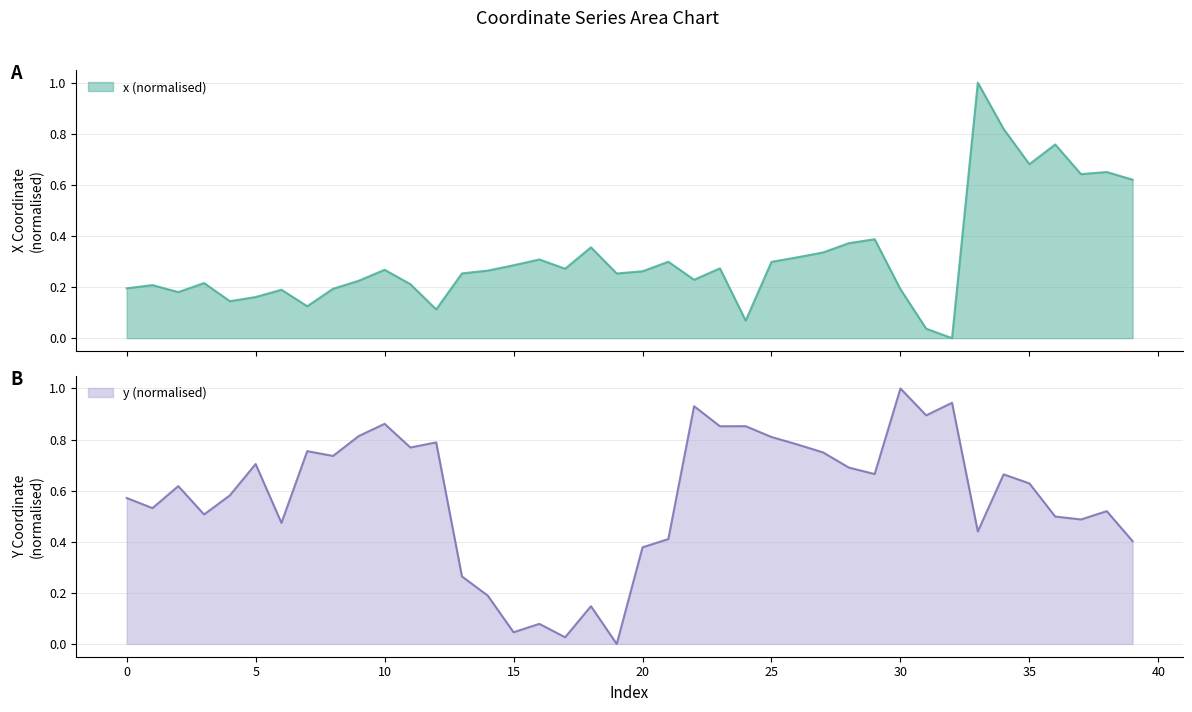

What is the difference between the maximum and second lowest values in the y series?

1.0